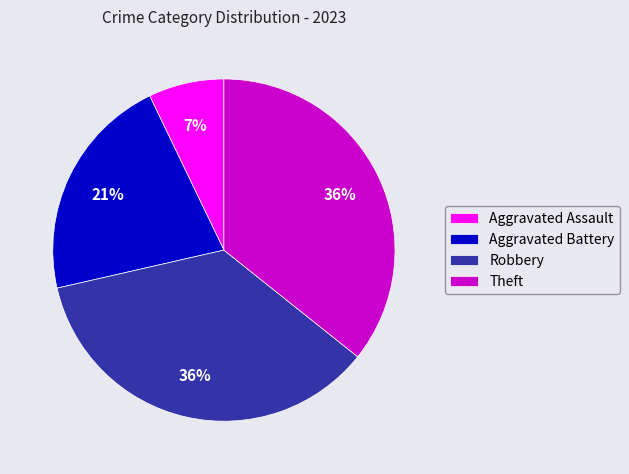

To the nearest percent, what is the combined percentage of Aggravated Battery and Robbery?

57%